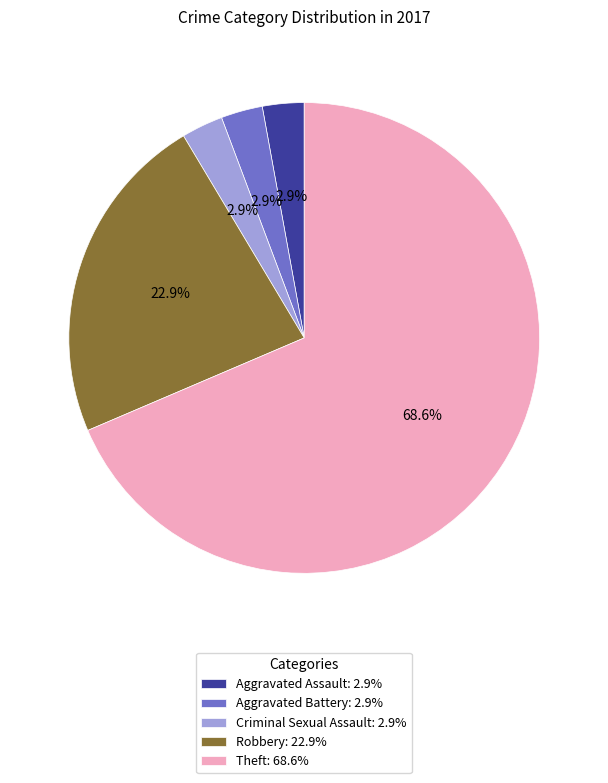

Combined, what portion of the pie is Theft: 68.6% and Aggravated Battery: 2.9%?

71.4%